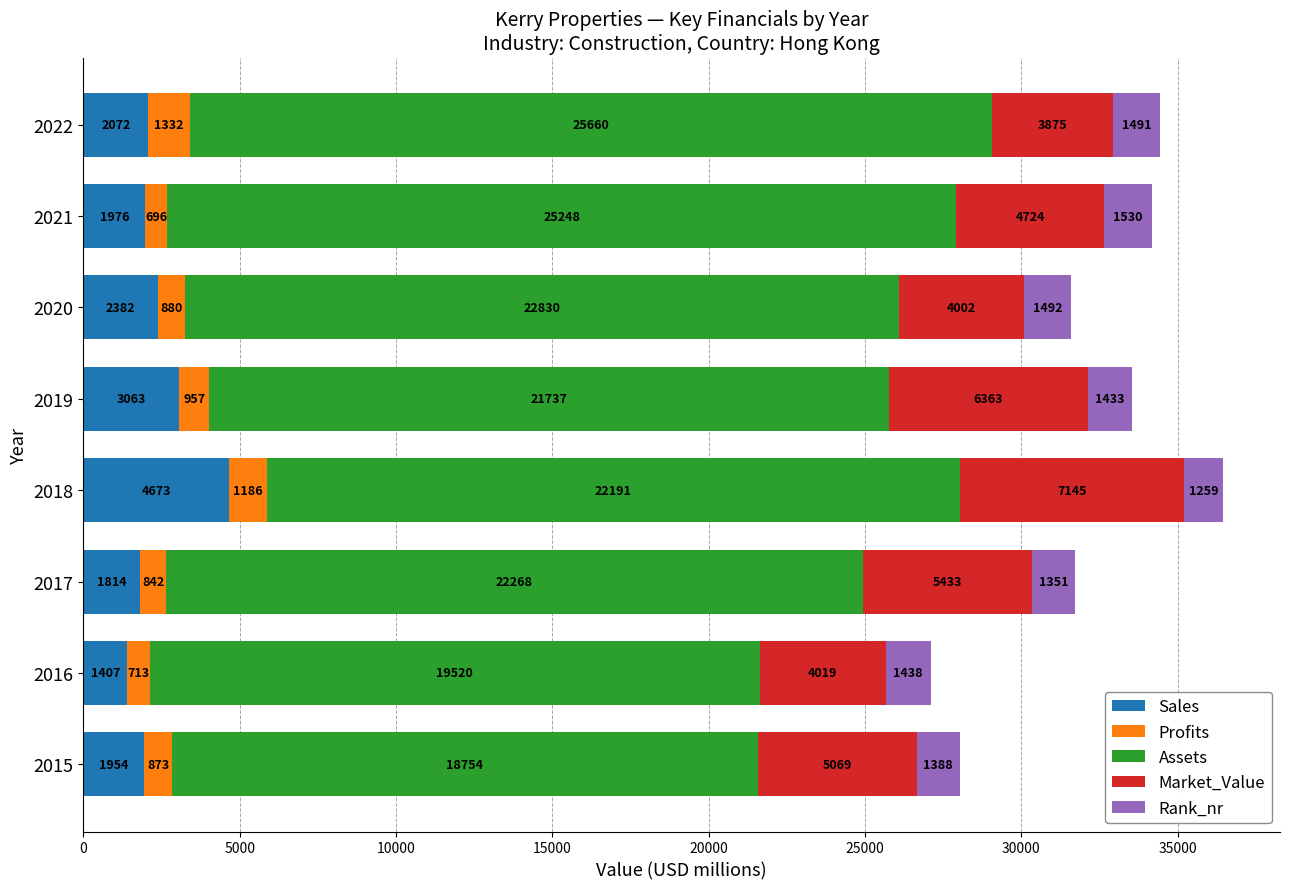

What is the total value across all series at 2019?

33553.0